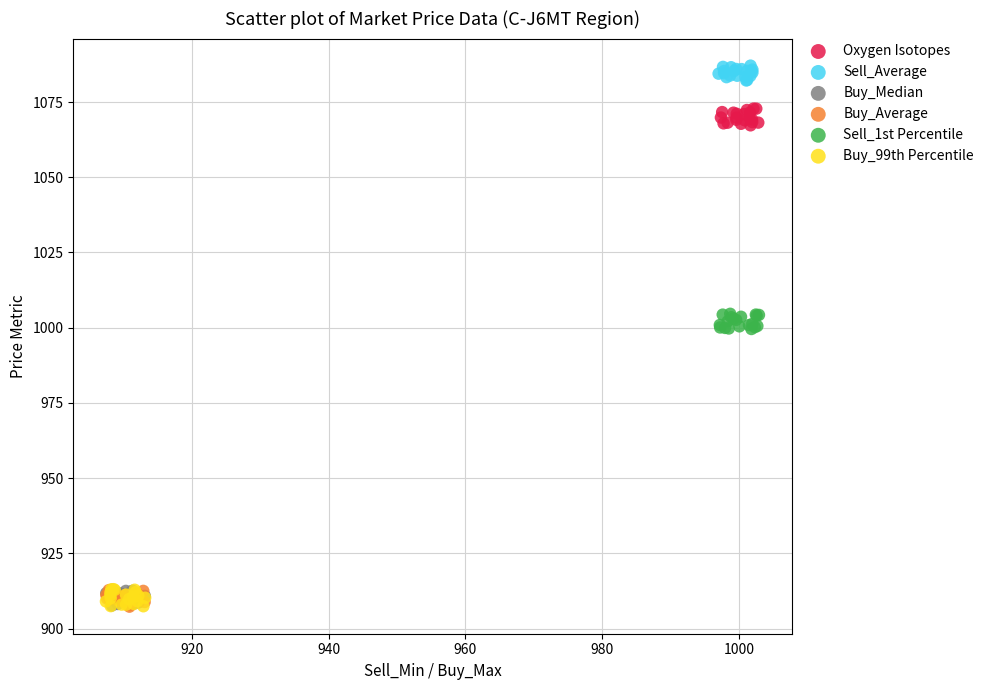

Which series reaches the maximum Y coordinate?

Sell_Average